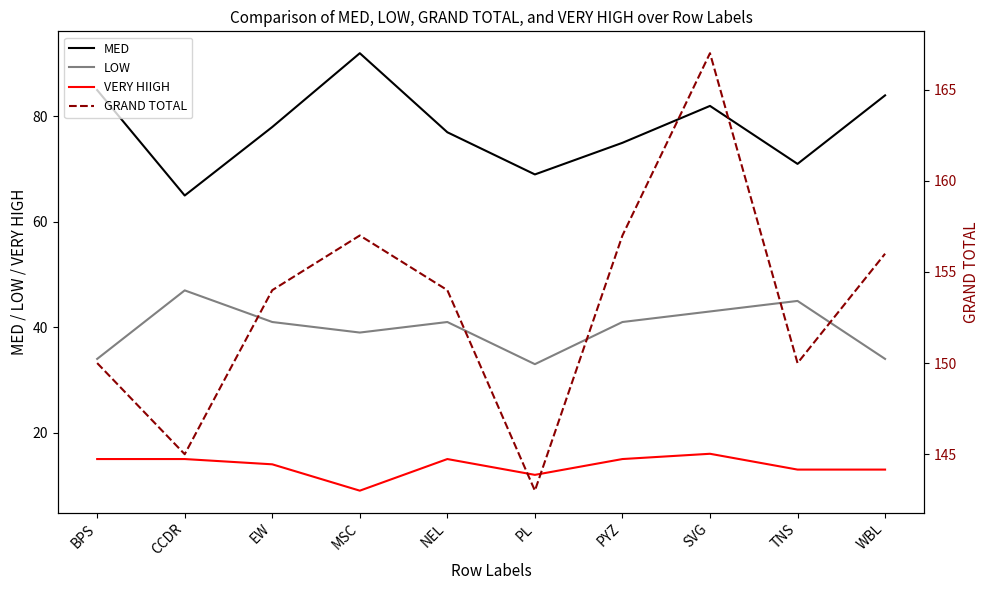

What is the difference between the maximum and minimum values in the VERY HIIGH series?

7